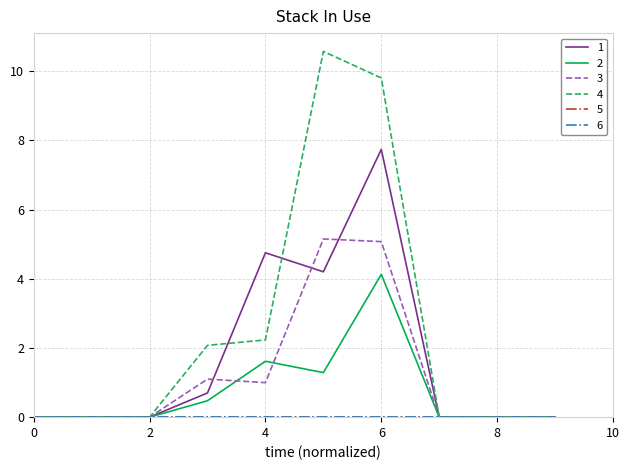

At which category does 2 reach its first local valley?

5